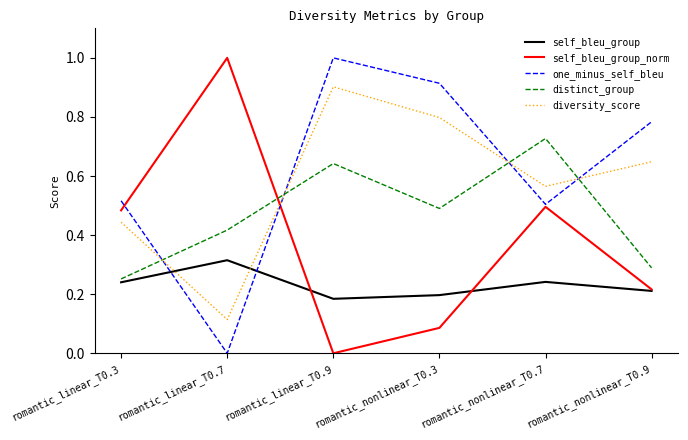

How many values in self_bleu_group_norm are above zero?

5